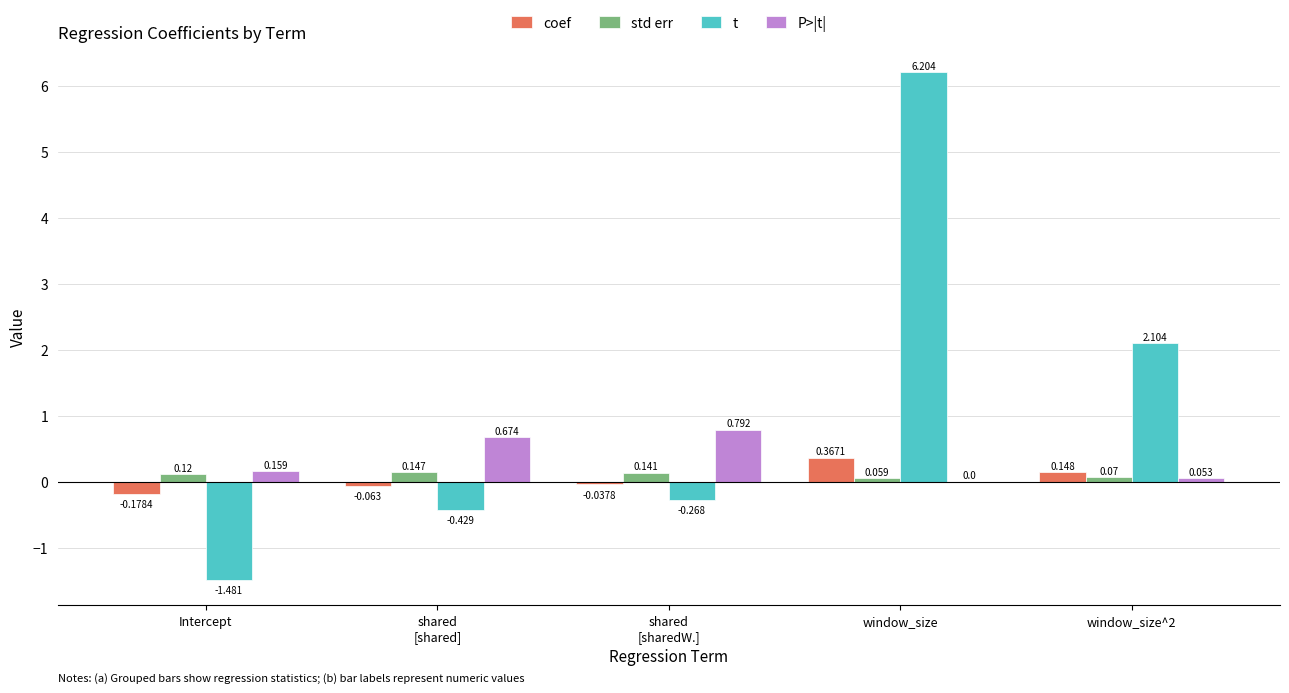

Is the value of P>|t| at Intercept greater than the value of std err at shared
[shared]?

Yes